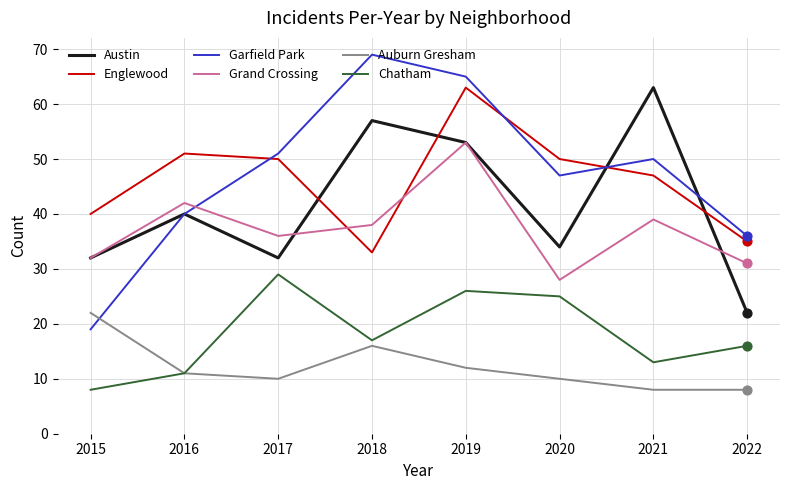

At how many categories does at least one series exceed 53?

3